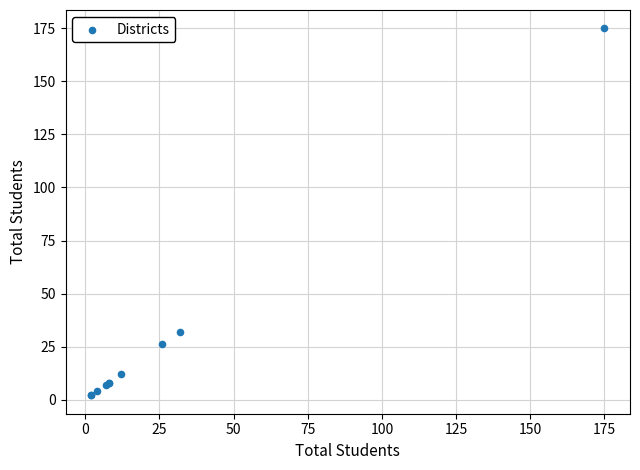

What Y value in the scatter plot is closest to 88?

32